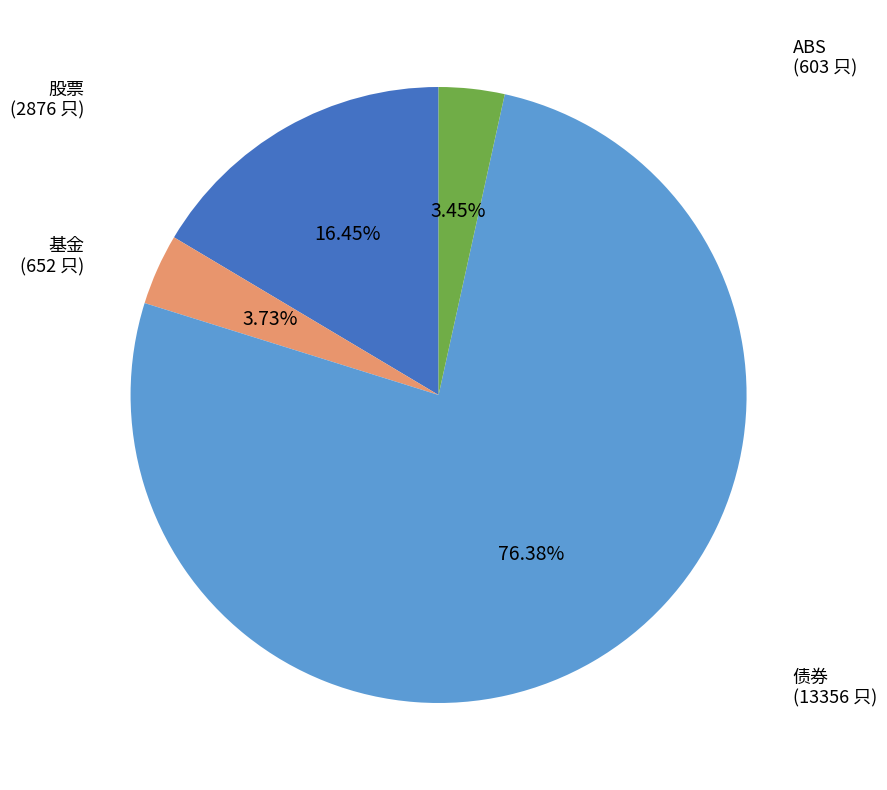

Is it true that ABS is 3% of the pie?

True